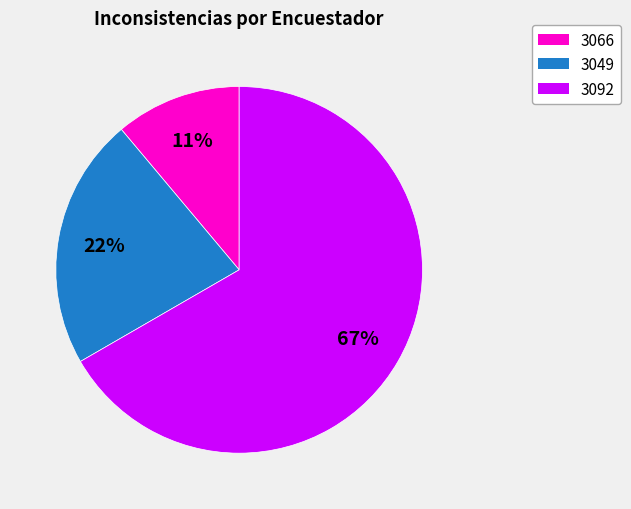

Is there a majority slice in this chart?

Yes